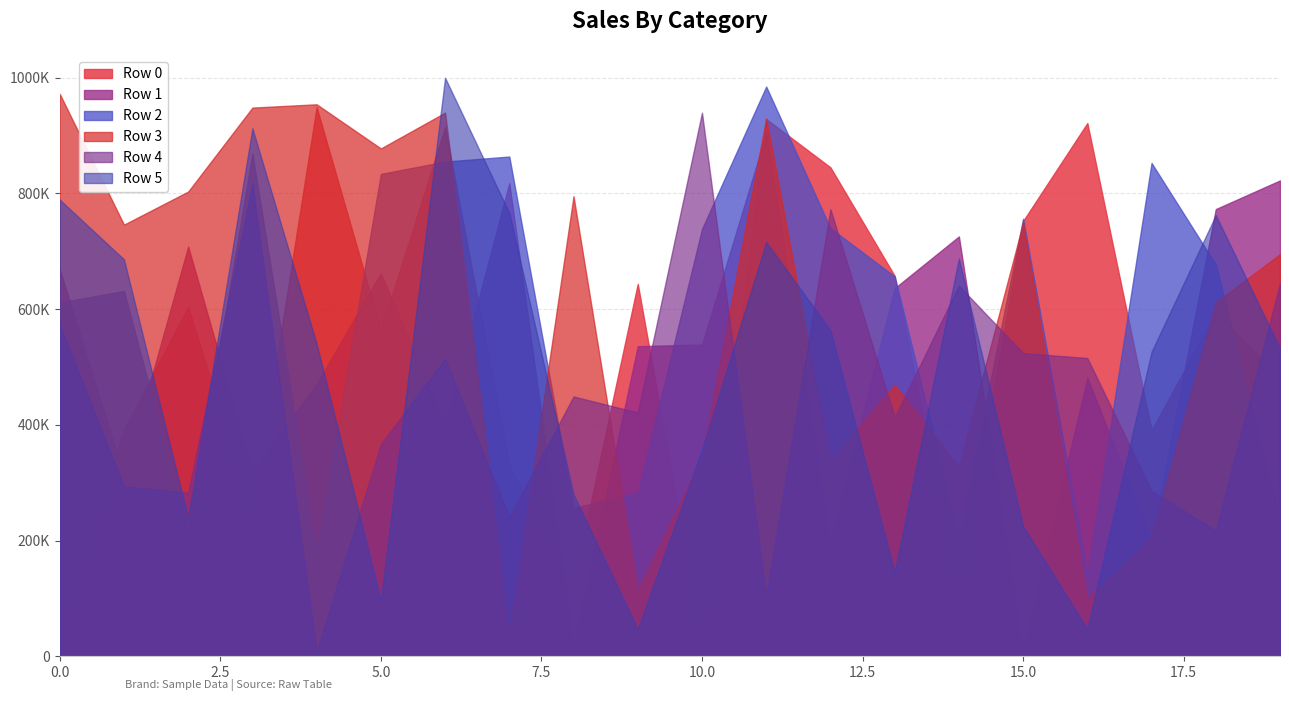

At which label does Row 3 reach its minimum?

7